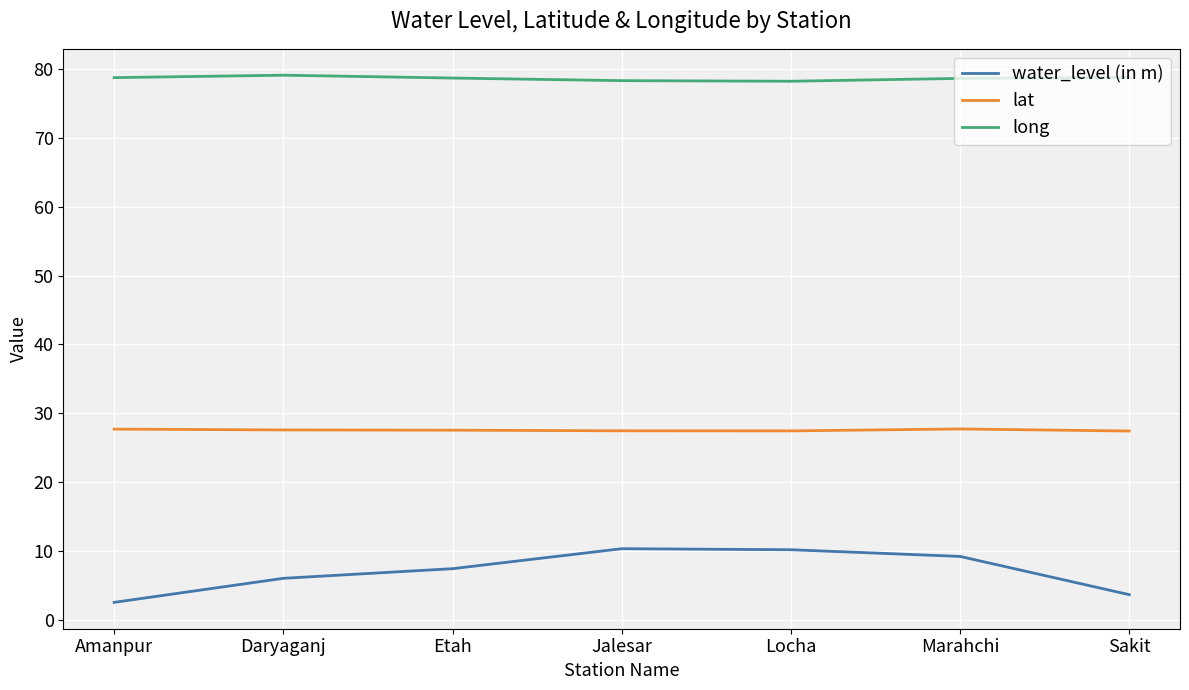

Is the value of long at Daryaganj greater than the value of lat at Jalesar?

Yes